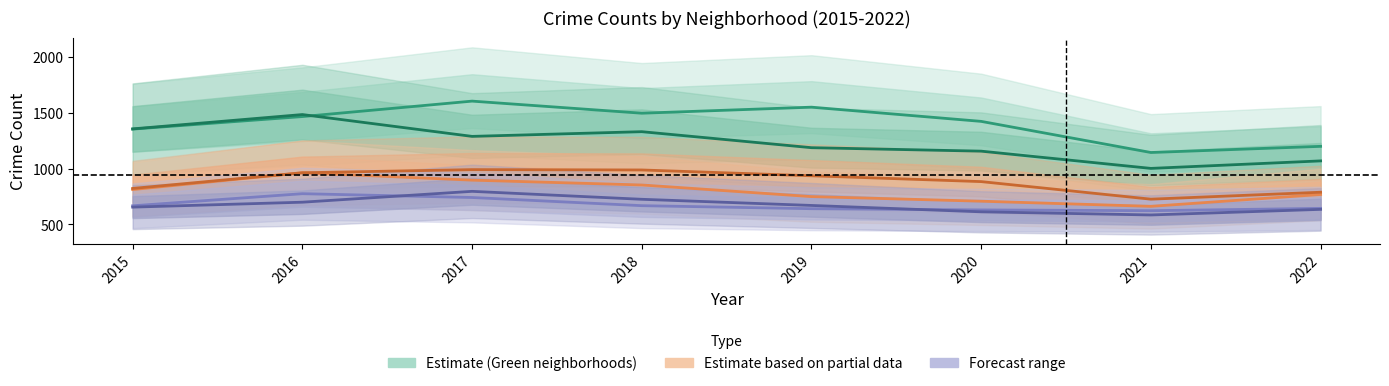

What is the minimum value shown in the chart?

585